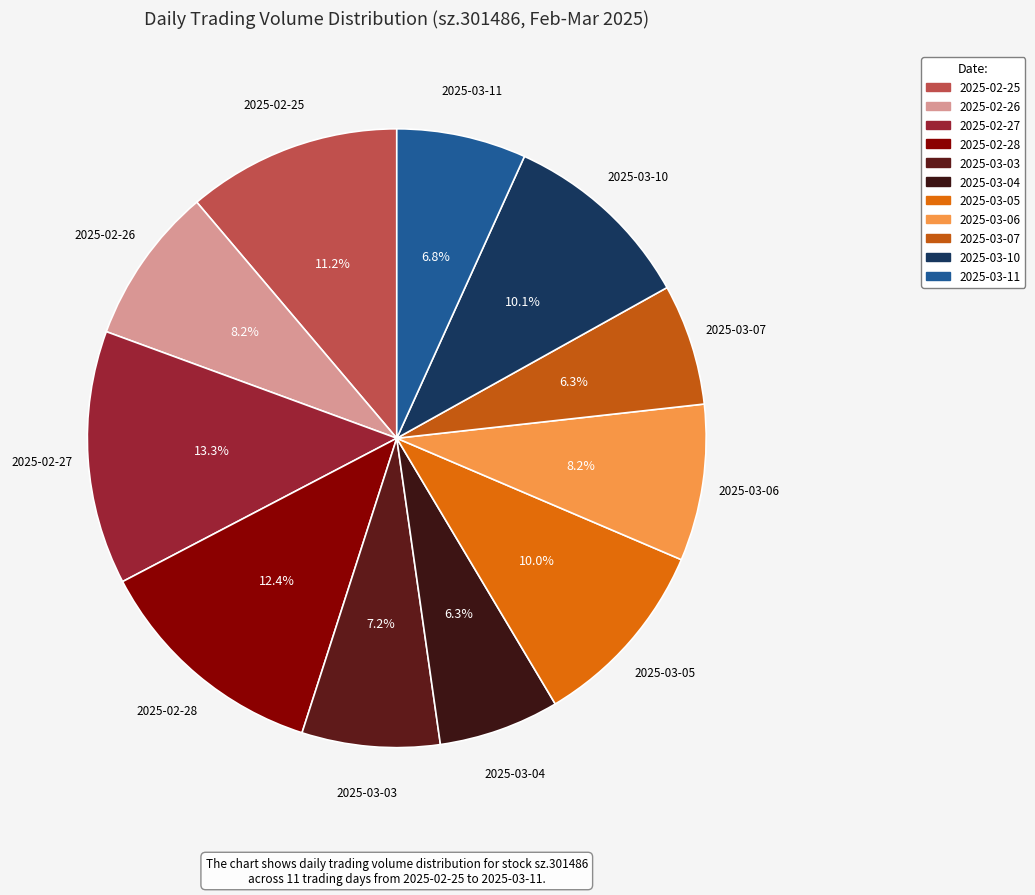

Which slice is the largest?

2025-02-27